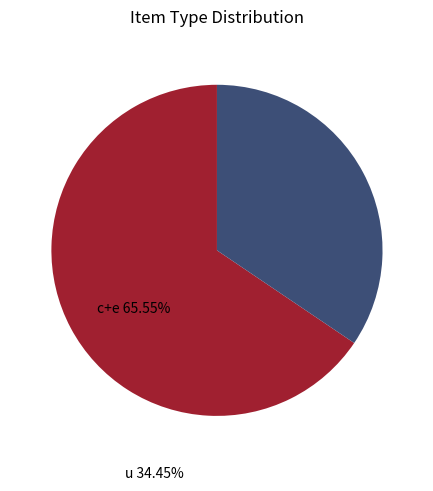

Is there any slice that represents more than half of the pie?

Yes